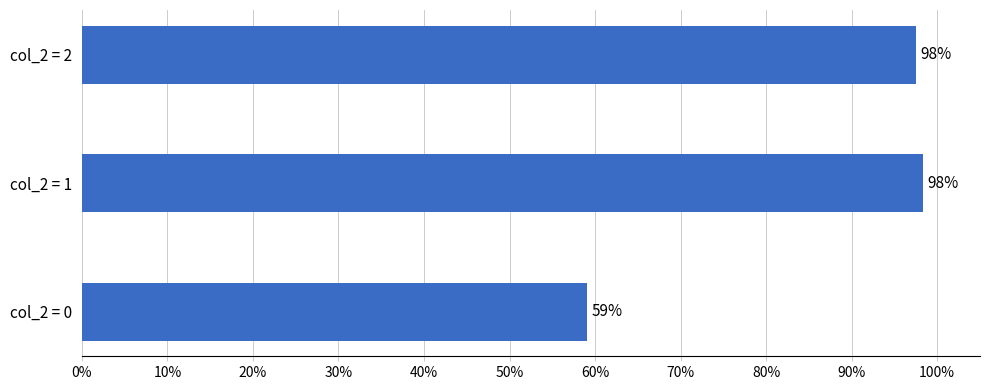

How many distinct data groups are displayed?

1